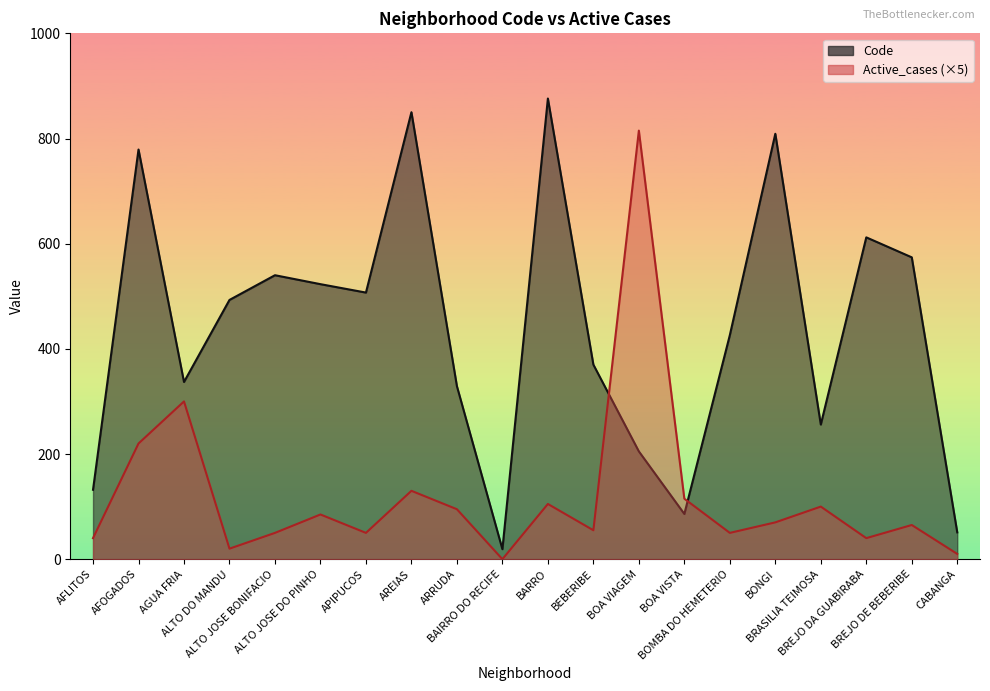

Is it true that Active_cases equals 99 at BREJO DE BEBERIBE?

False